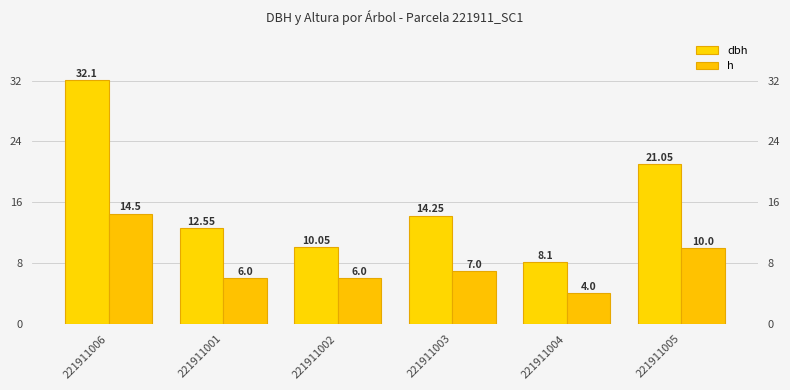

Reading left to right, extract all data points from this chart.

dbh: 221911006=32.1	221911001=12.6	221911002=10.1	221911003=14.2	221911004=8.1	221911005=21.1
h: 221911006=14.5	221911001=6.0	221911002=6.0	221911003=7.0	221911004=4.0	221911005=10.0